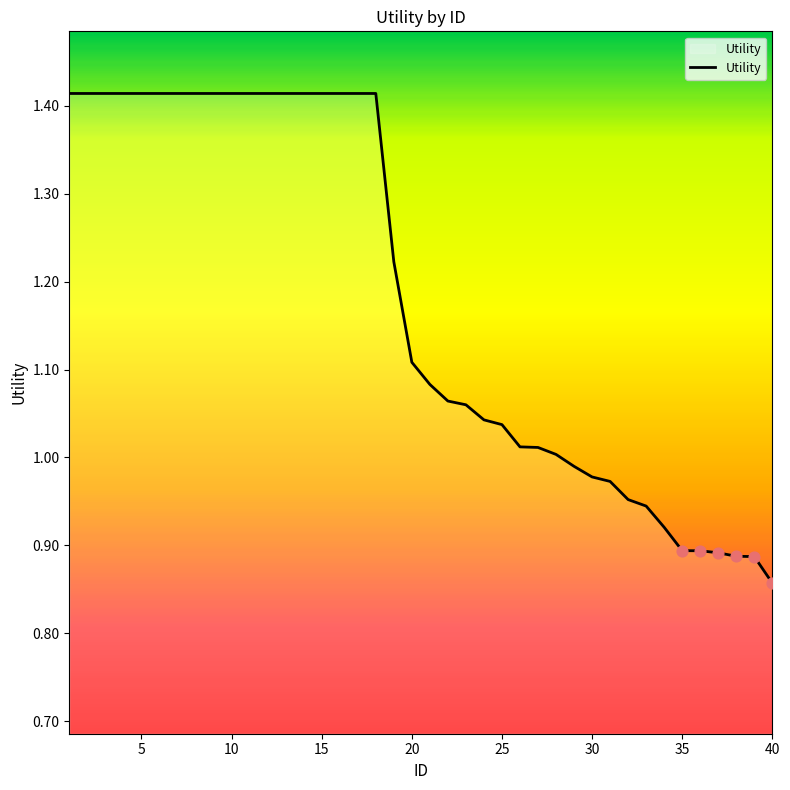

What is the difference between the maximum and minimum values?

0.6